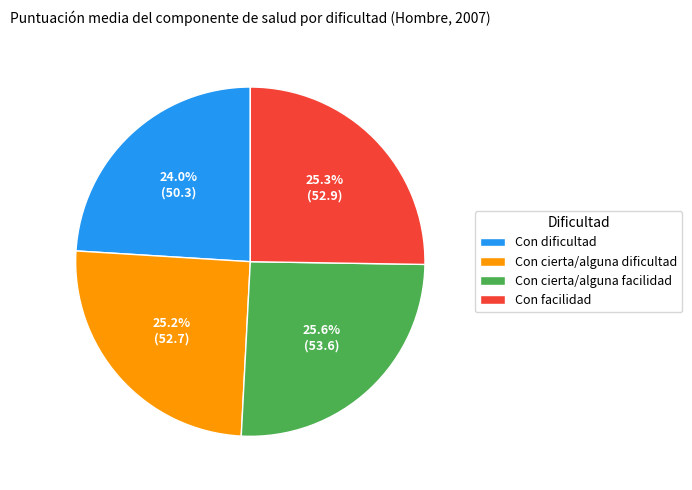

Does Con cierta/alguna facilidad represent more than half of the total?

No